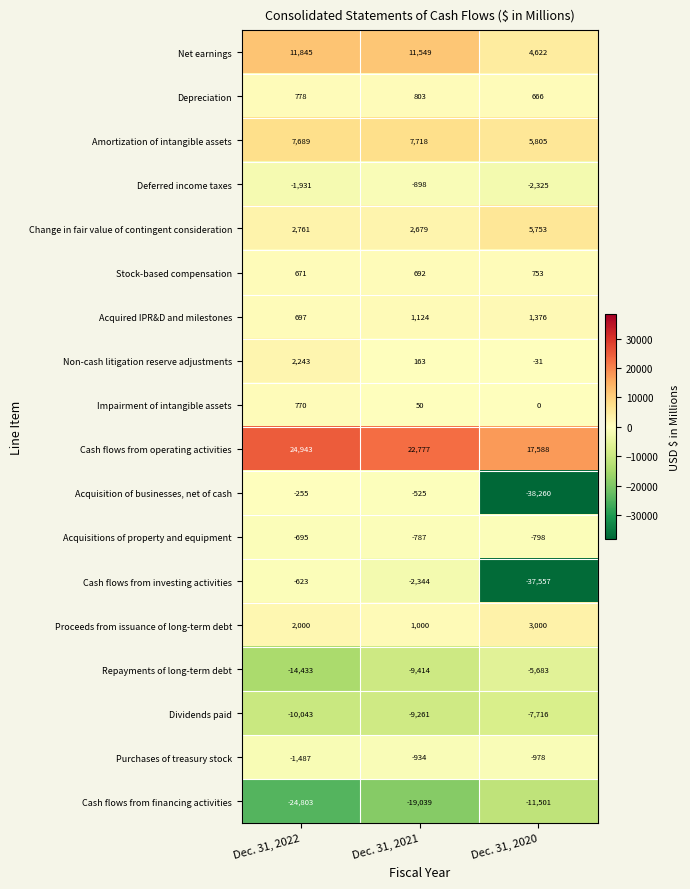

Is the value of Acquired IPR&D and milestones at Dec. 31, 2020 greater than the value of Acquisitions of property and equipment at Dec. 31, 2020?

Yes